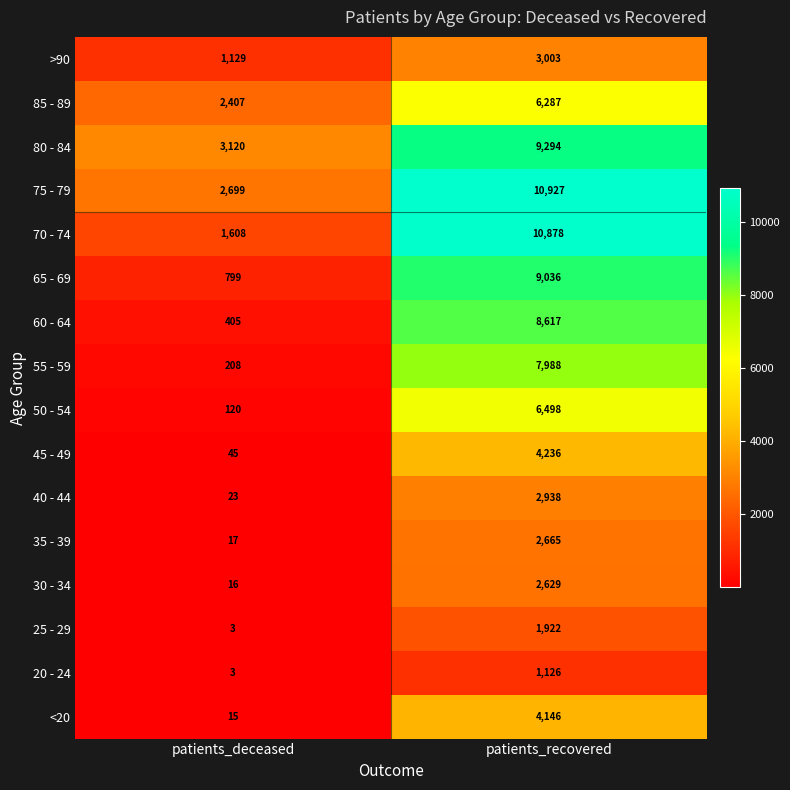

Which series has the widest spread of values?

70 - 74